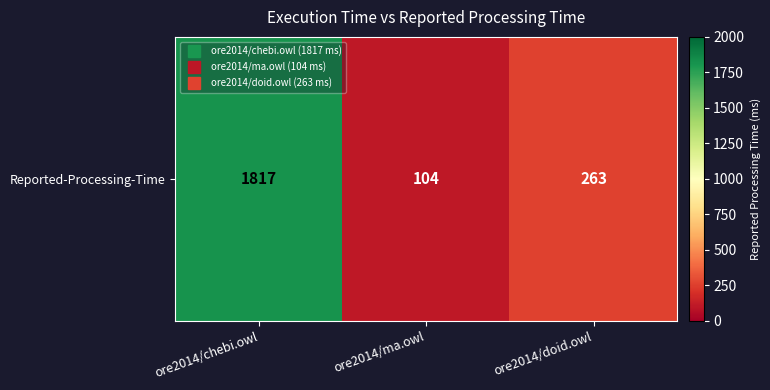

What is the difference between the second highest and minimum values?

159